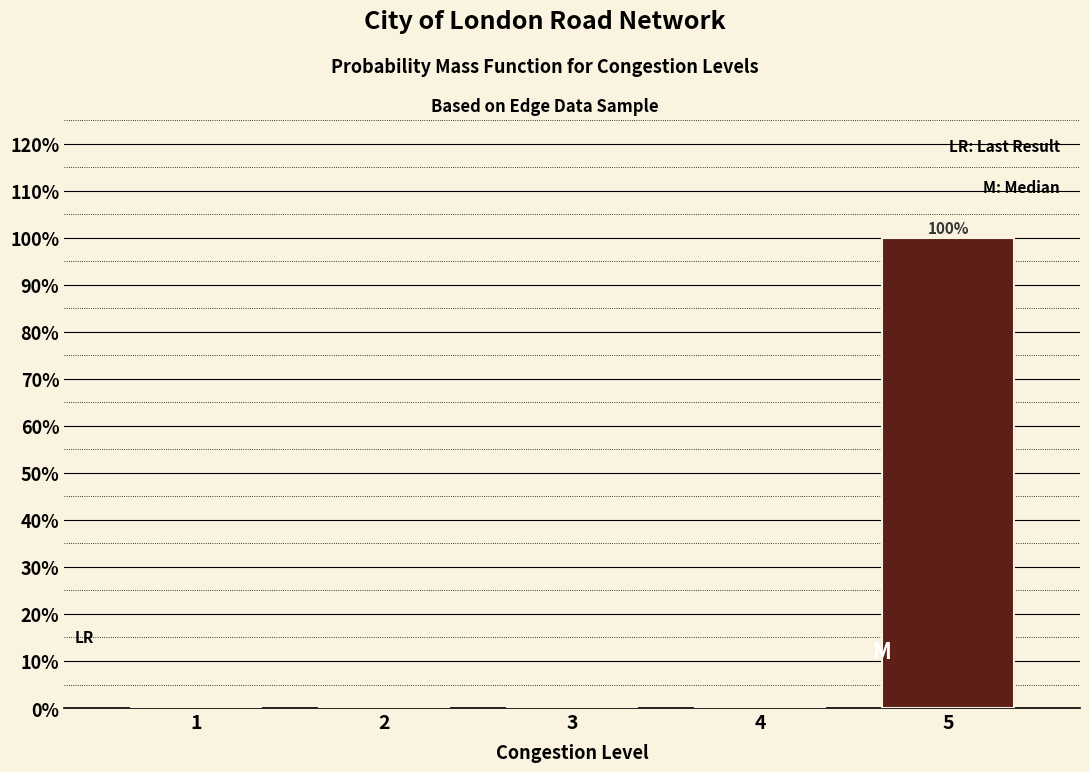

Reading left to right, transcribe all the data shown in this chart.

1=0	2=0	3=0	4=0	5=100